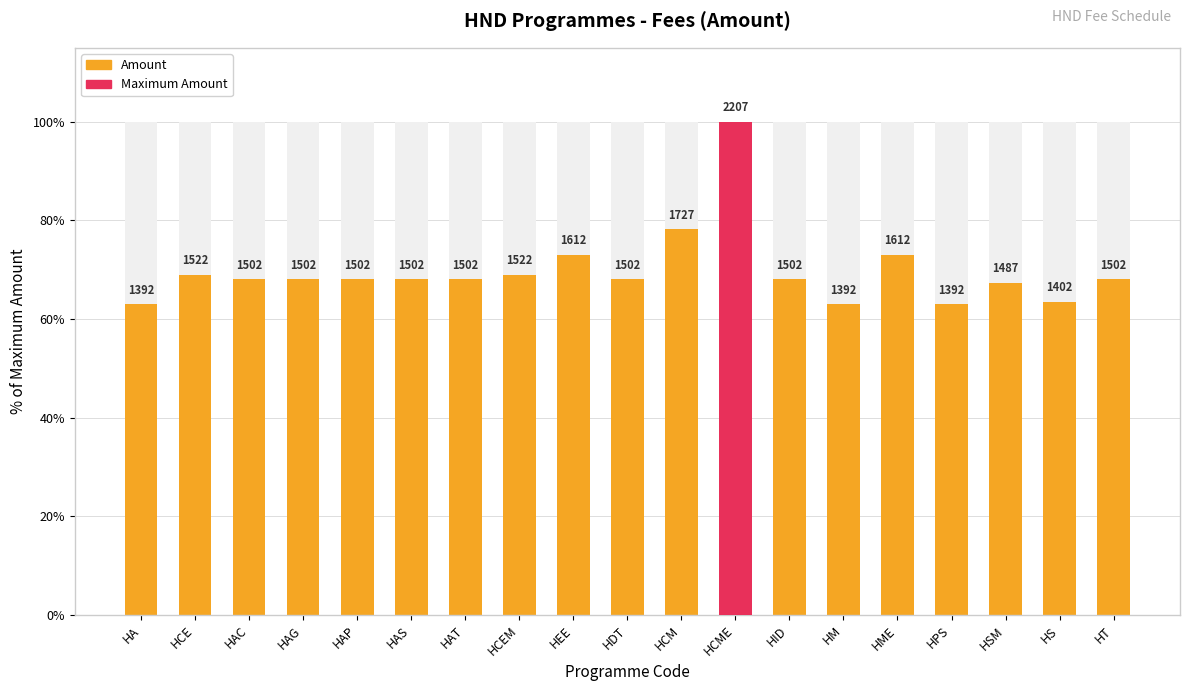

What is the approximate value at HT?

68.1